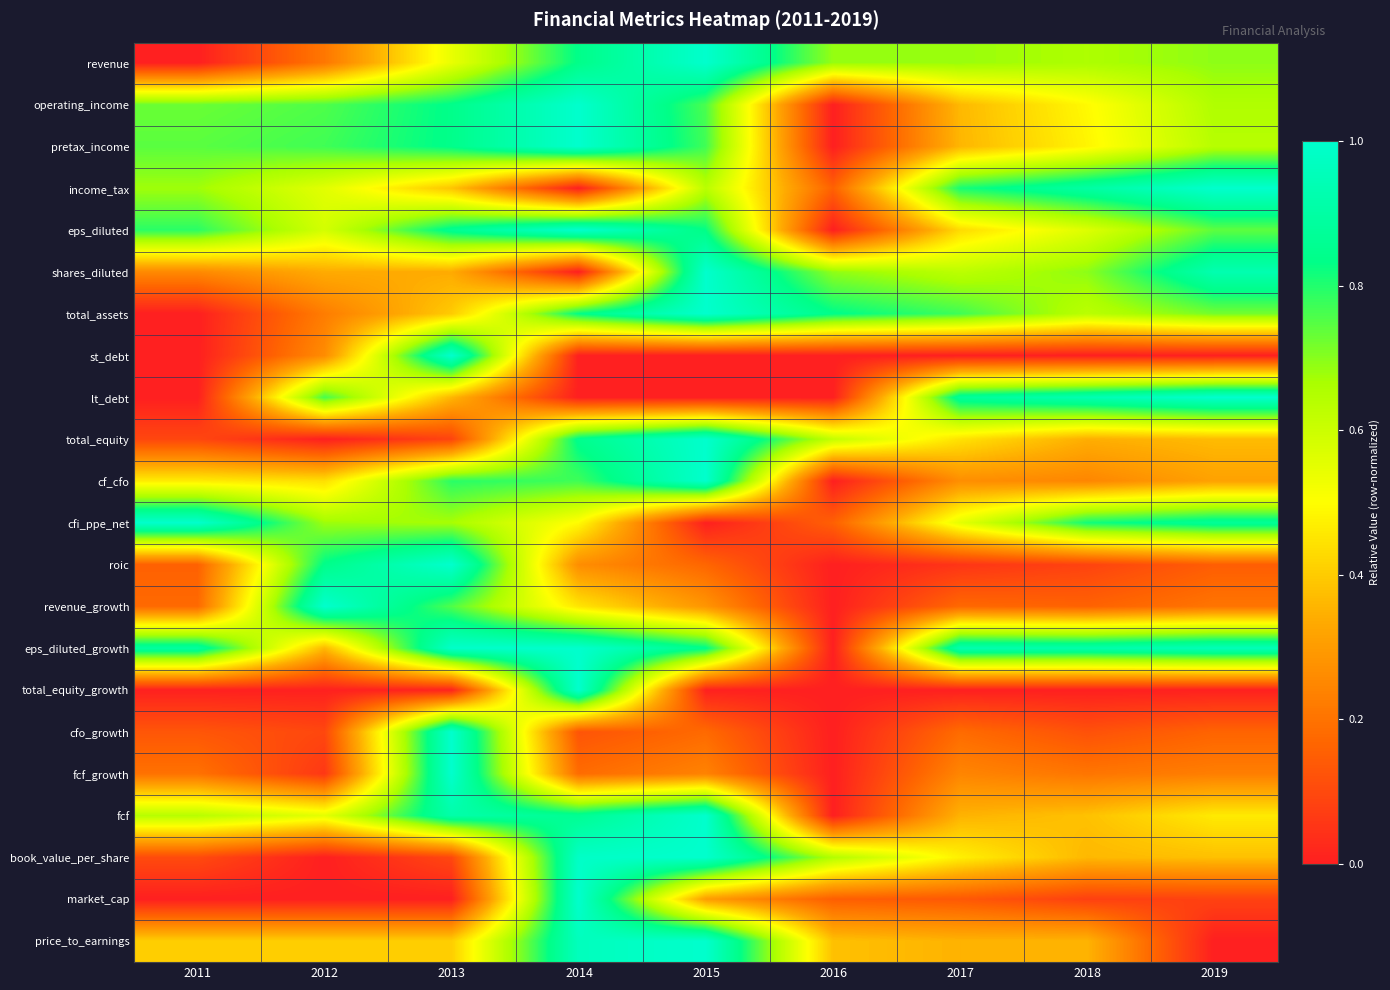

What is the total value across all series at 2017?

9.1